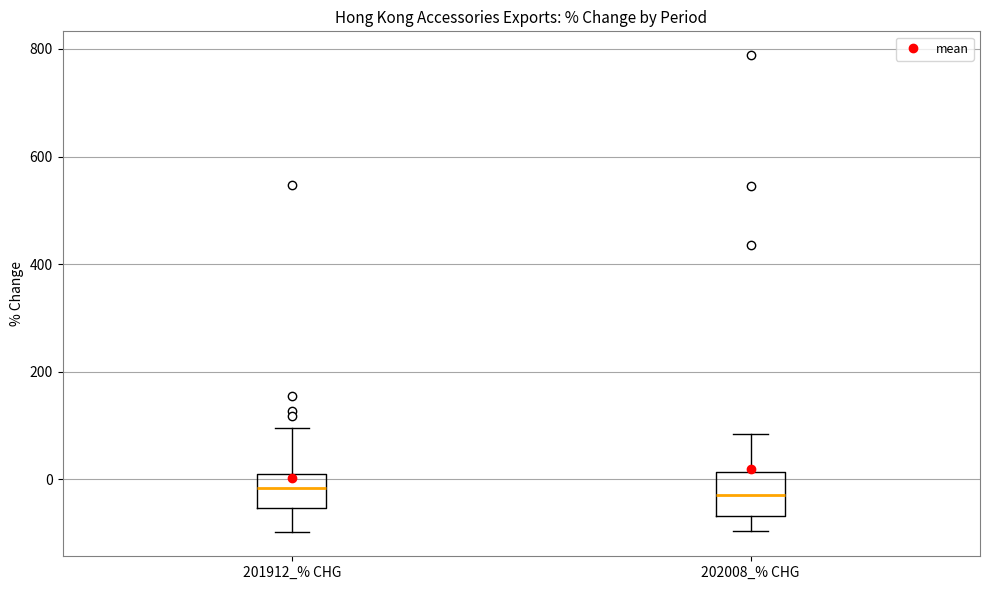

Where is the upper edge of the box for 202008_% CHG on the y-axis? The values are not printed on the chart, so give them approximately, as read against the axis.

20